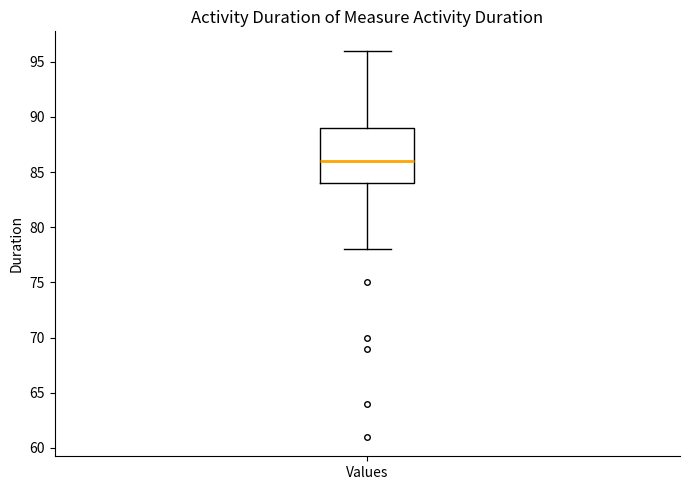

Read this box plot against the y-axis: the position of the median line, the range covered by the box, and the ends of both whiskers. The values are not printed on the chart, so give them approximately, as read against the axis.

median 86, box 84 to 89, whiskers 78 to 96